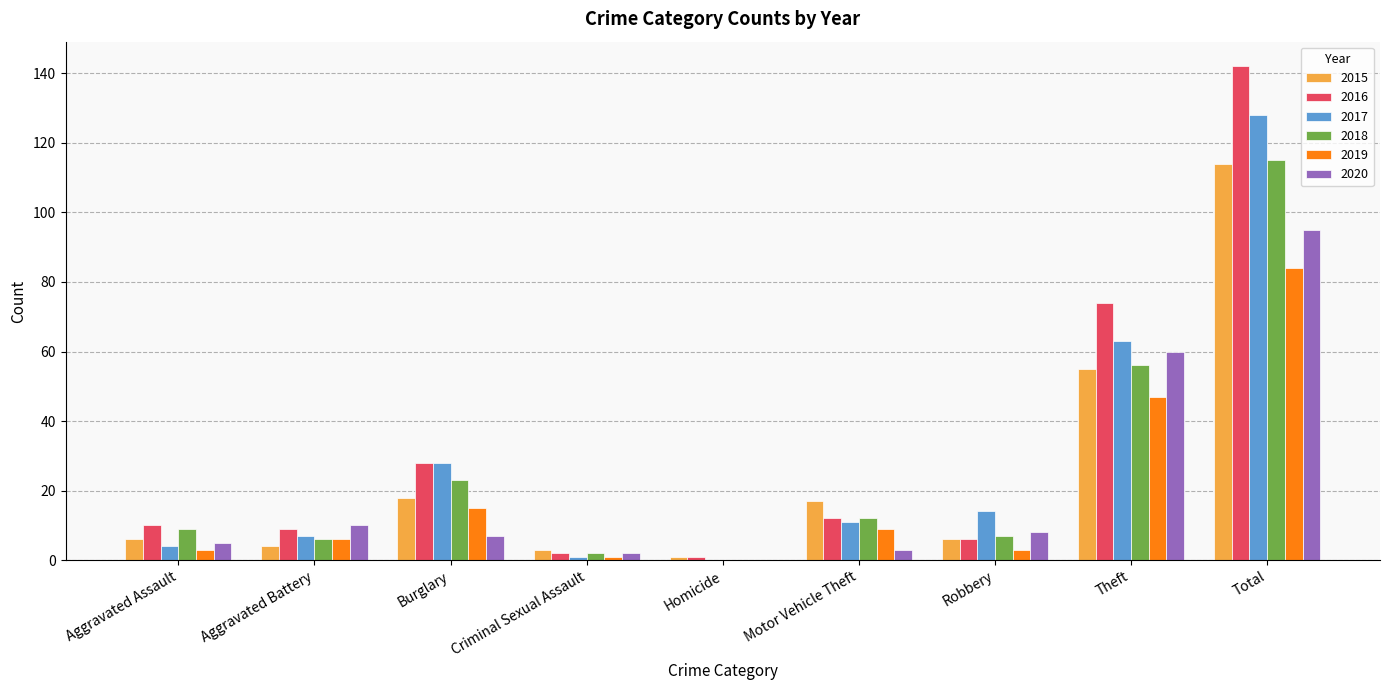

How many categories are shown in the chart?

9